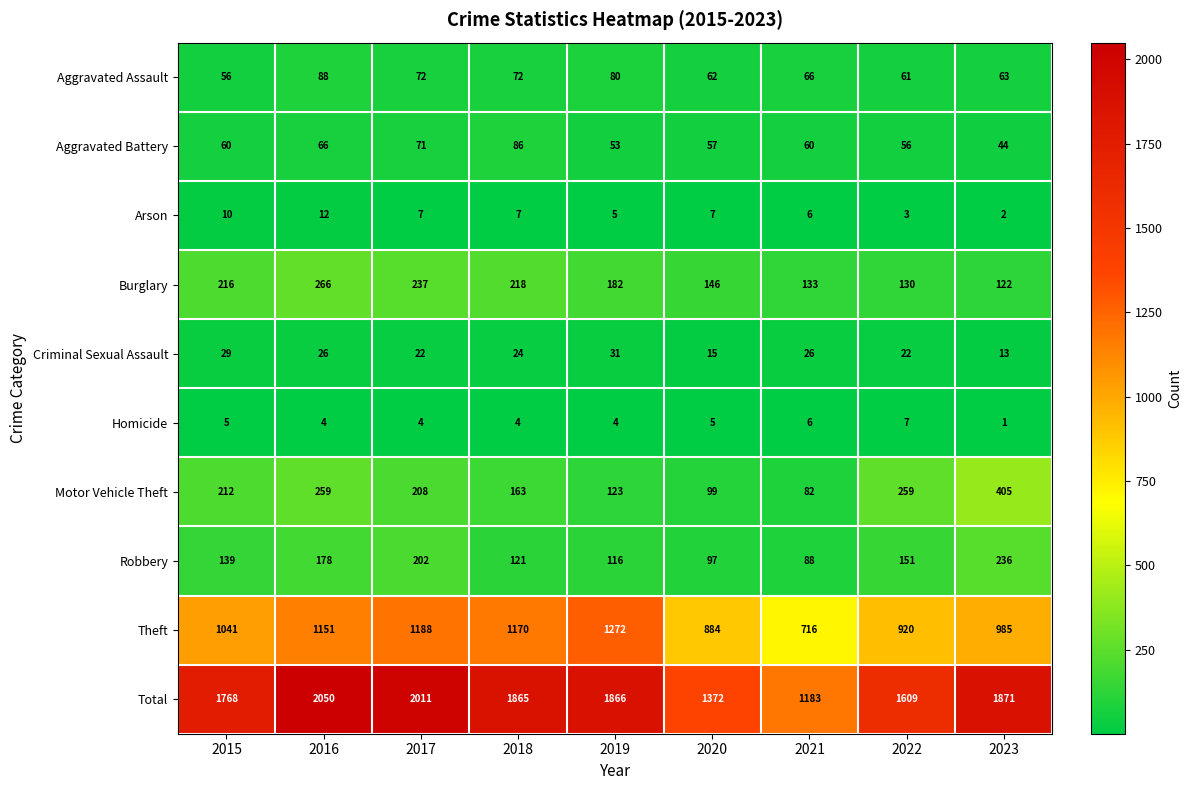

Count the number of categories in the chart.

9